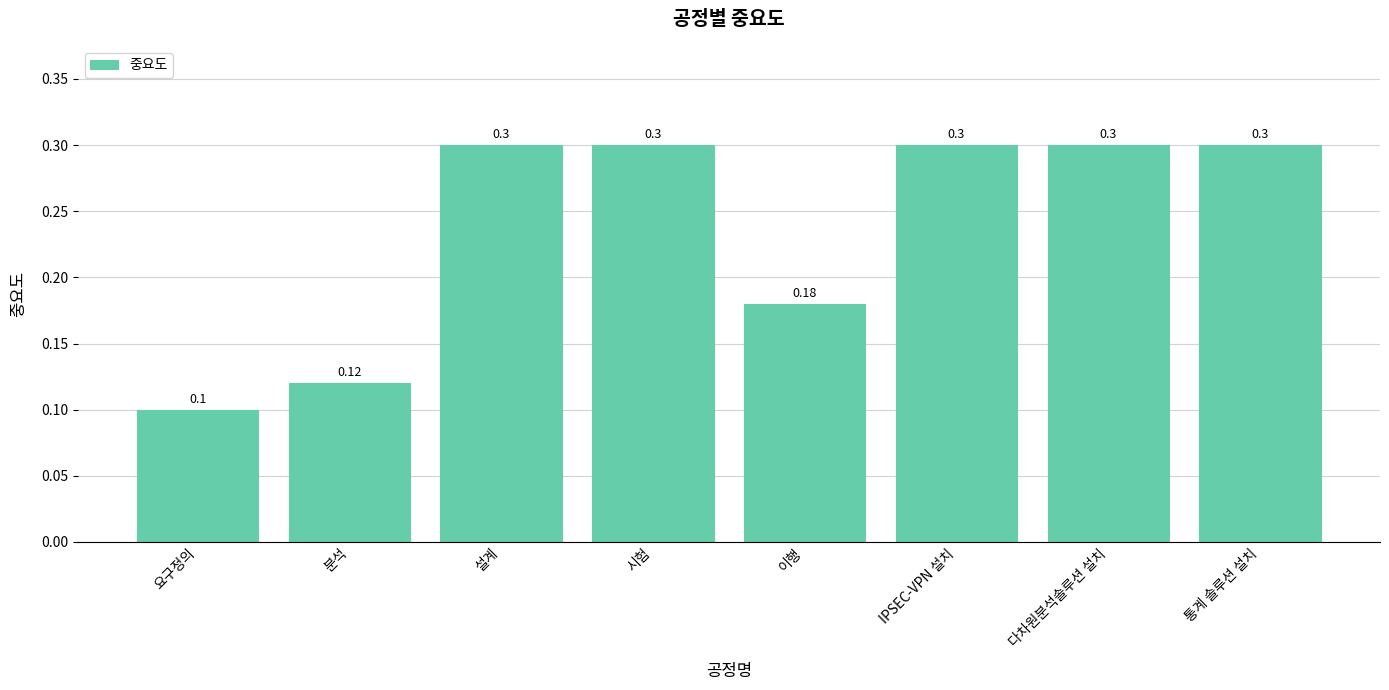

What is the label of the 6th bar from the left?

IPSEC-VPN 설치